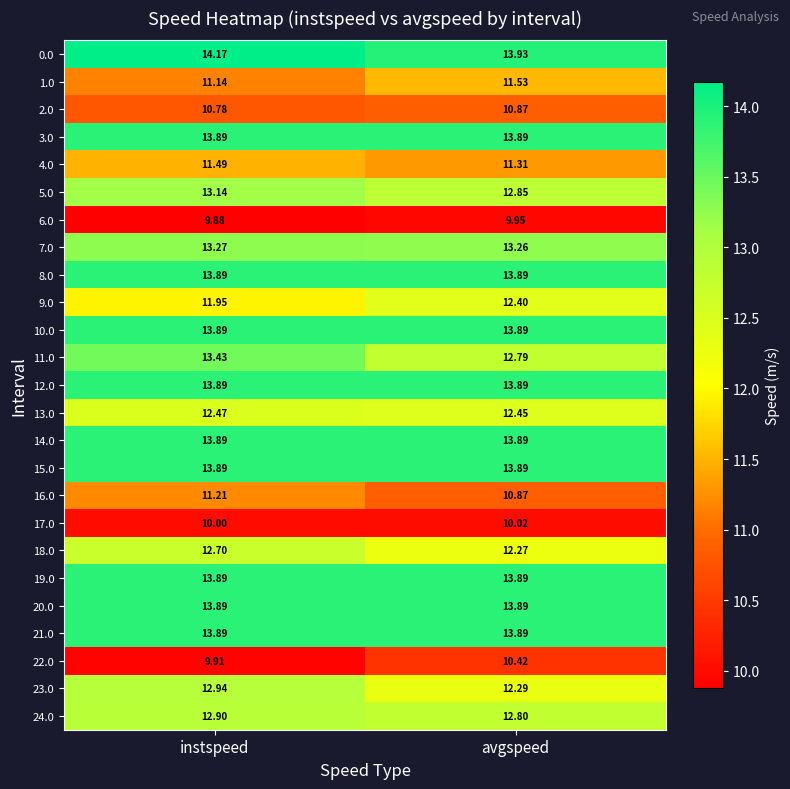

List the labels in order of 4.0 value, largest first.

instspeed, avgspeed